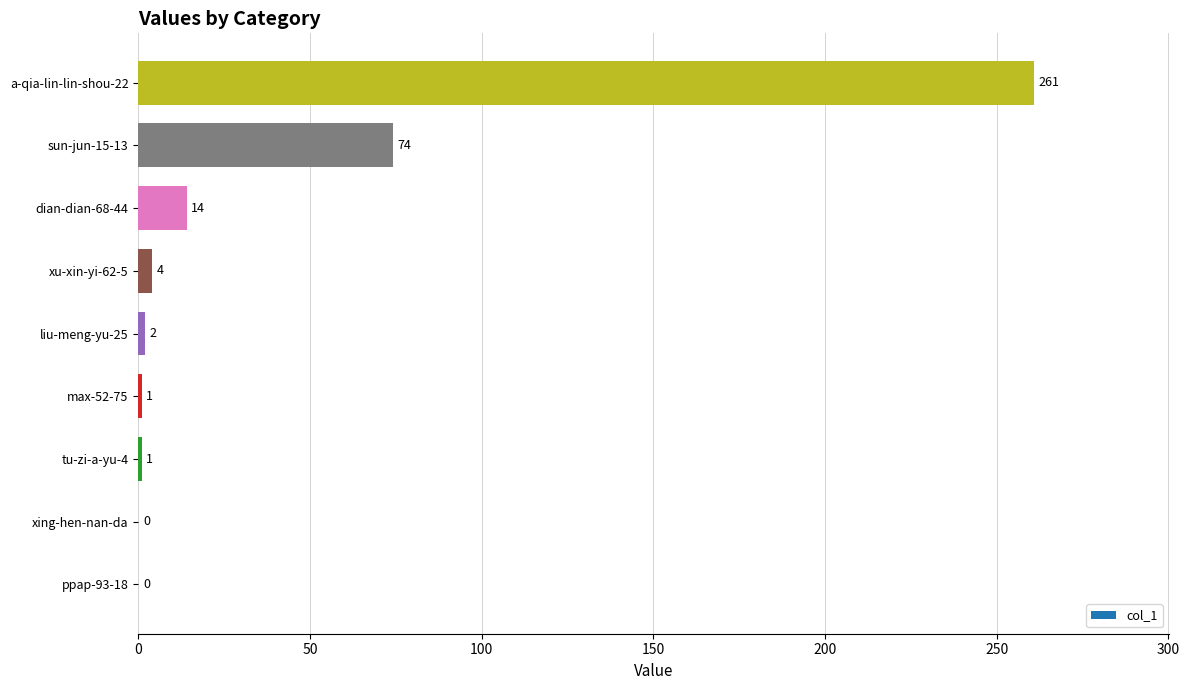

At which category does the chart reach its peak across all series?

a-qia-lin-lin-shou-22